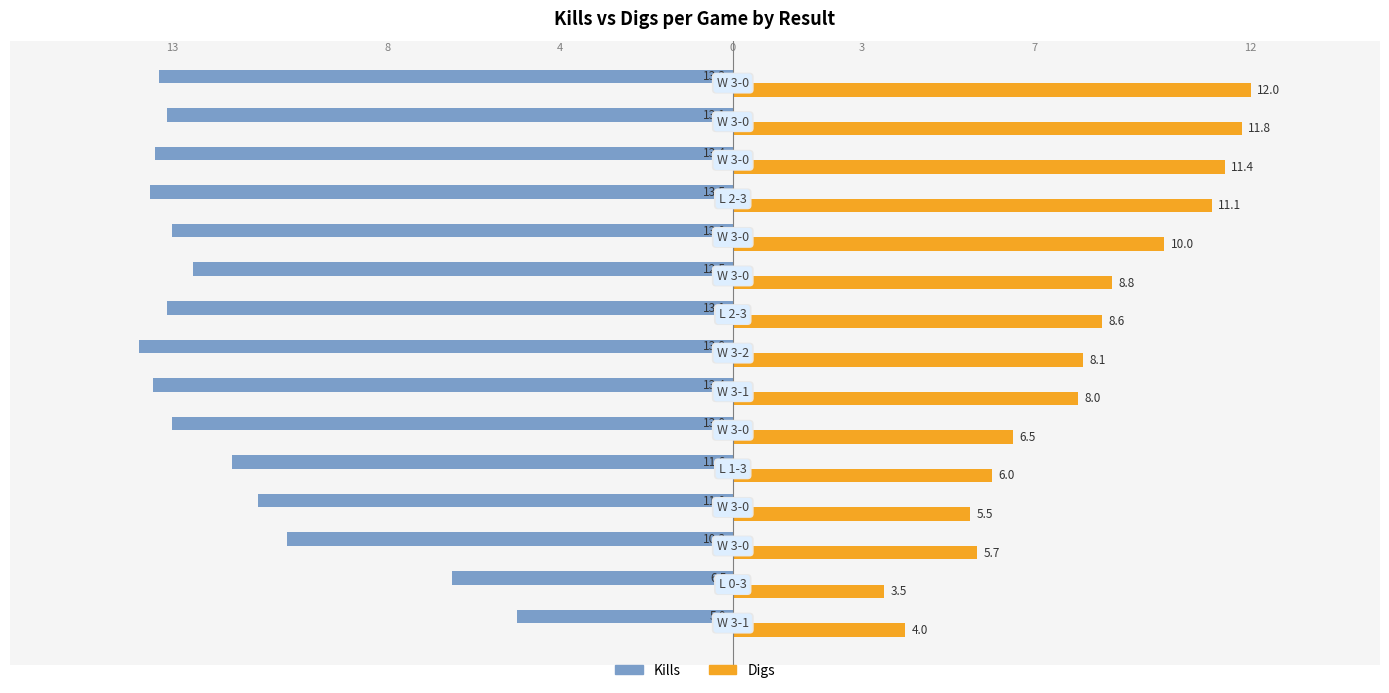

At how many categories does at least one series exceed 1?

15